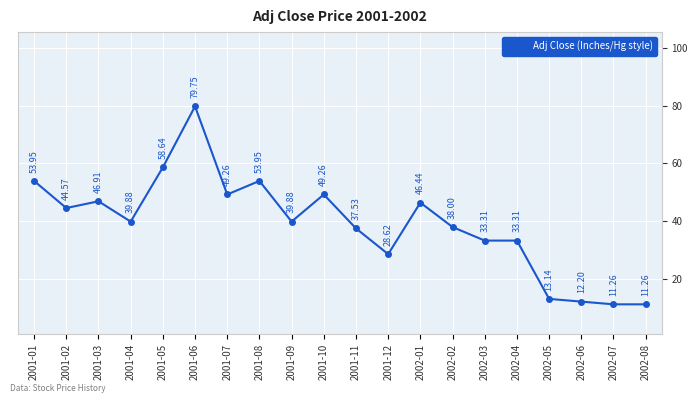

Reading left to right, list all the values displayed in this chart.

54.0	44.6	46.9	39.9	58.6	79.8	49.3	54.0	39.9	49.3	37.5	28.6	46.4	38.0	33.3	33.3	13.1	12.2	11.3	11.3